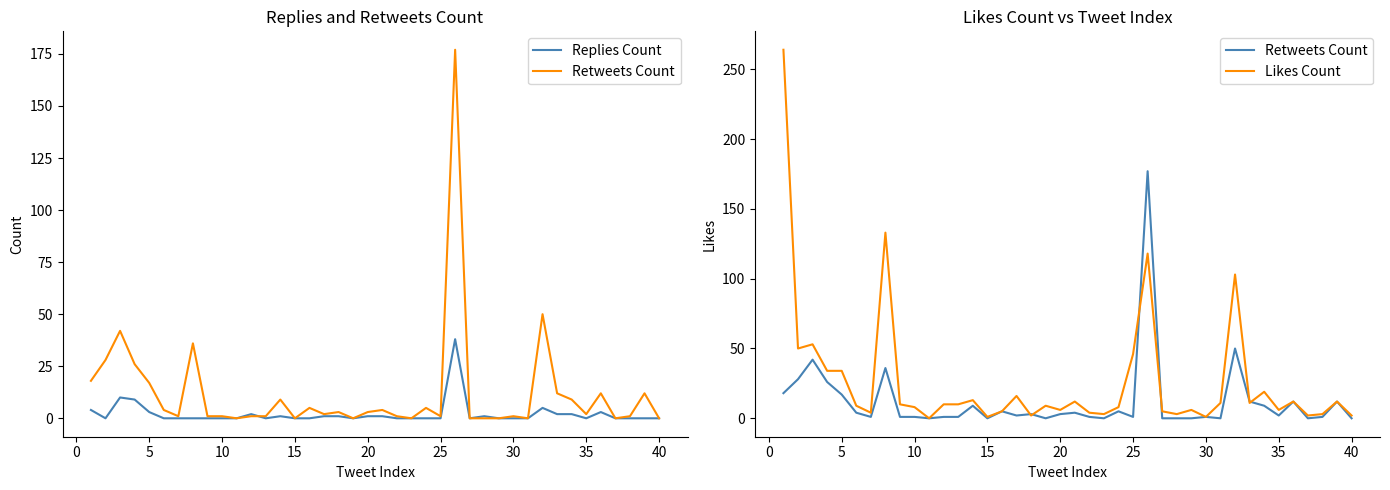

What are all the series names shown in the legend?

Replies Count, Retweets Count, Likes Count